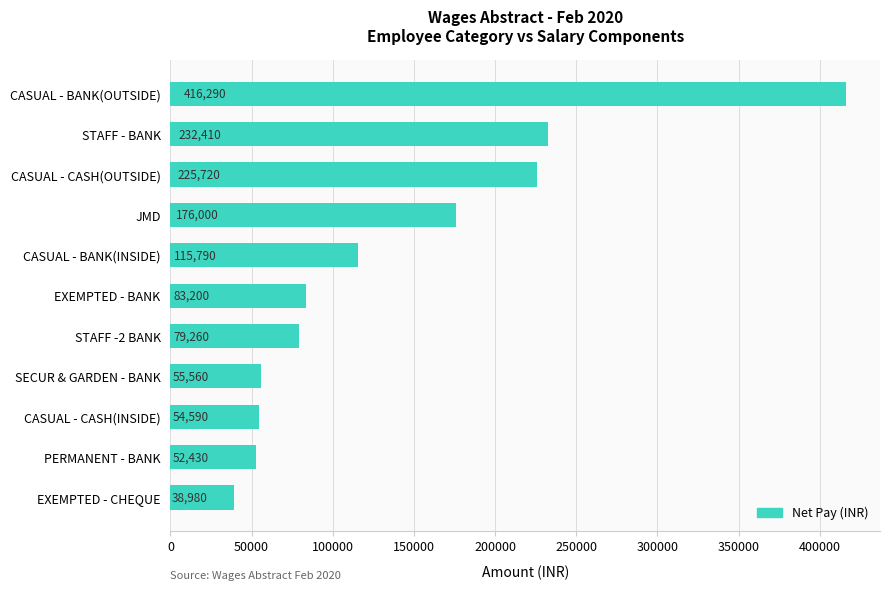

Count the number of categories in the chart.

11